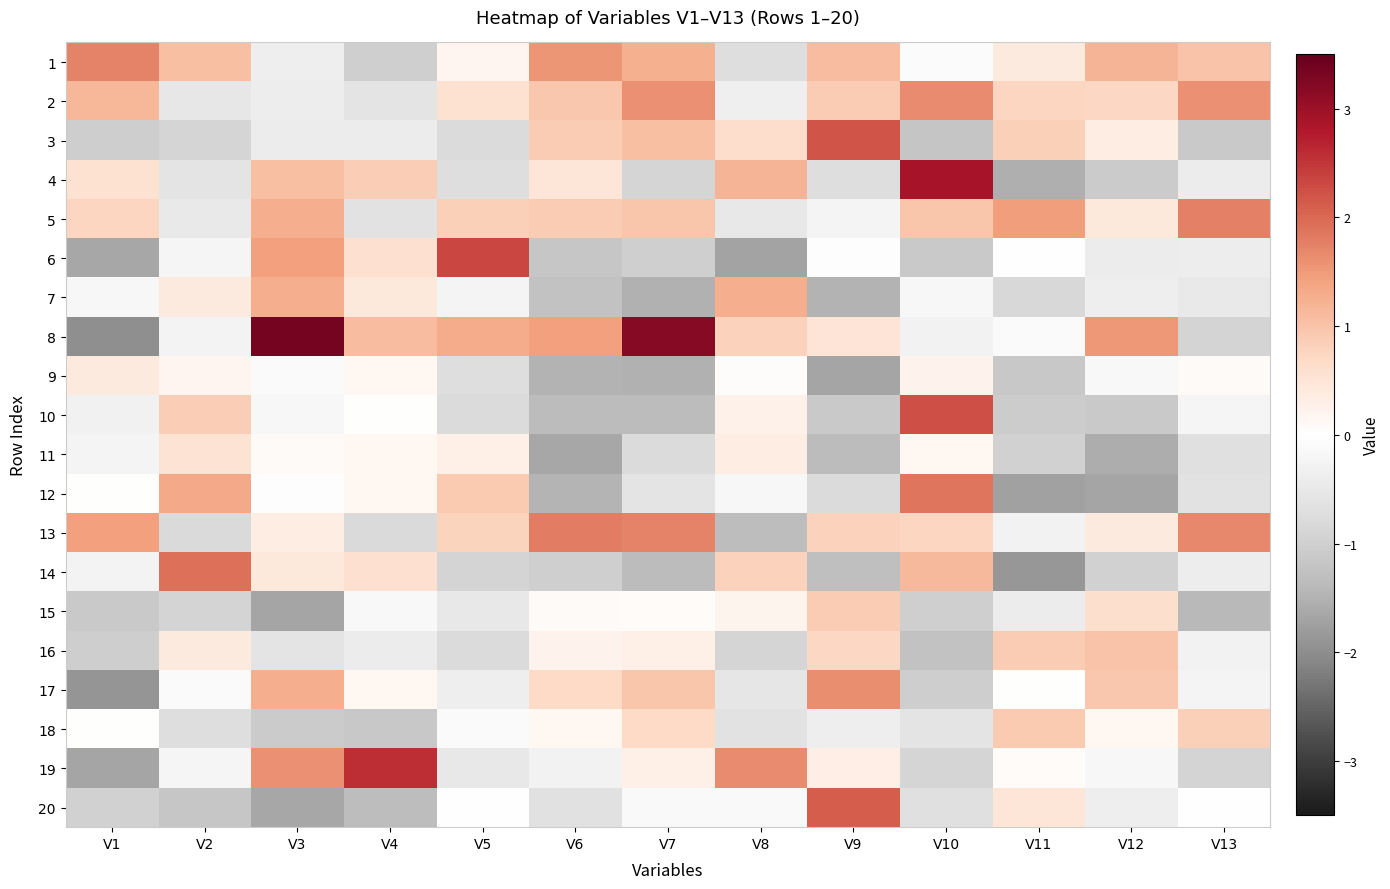

Which label corresponds to the smallest value in the chart?

V1